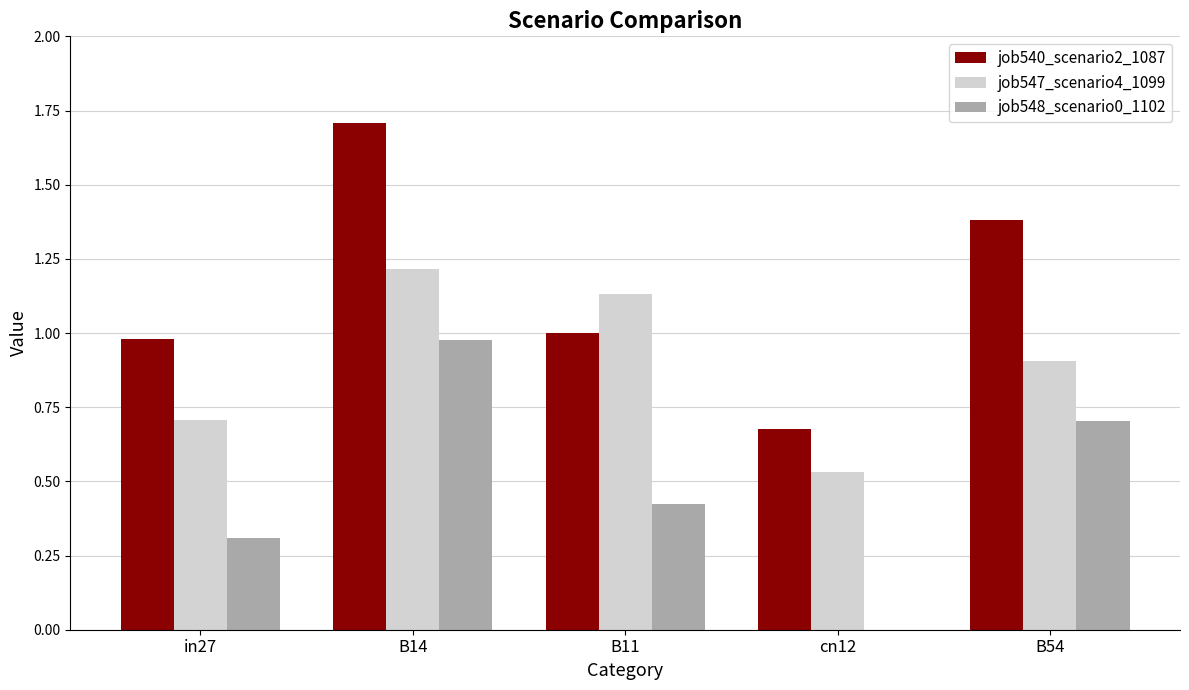

Between B14 and B54, which series saw the biggest shift?

job540_scenario2_1087